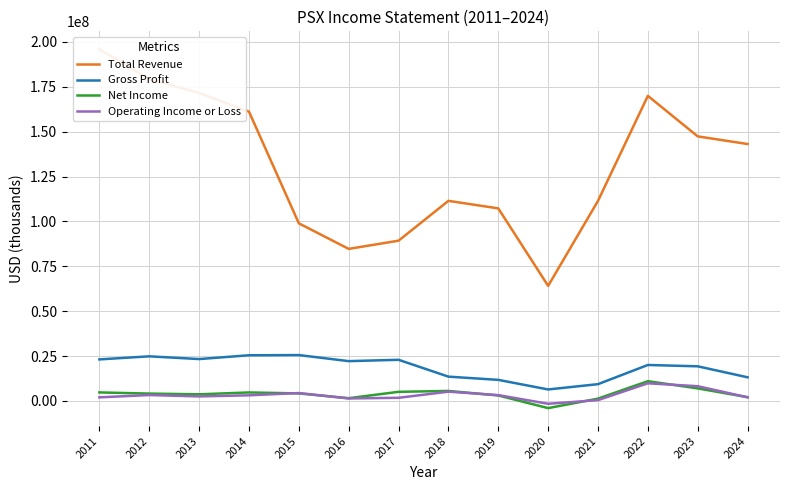

What is the value of the Net Income point at the 4th from the left?

4755000